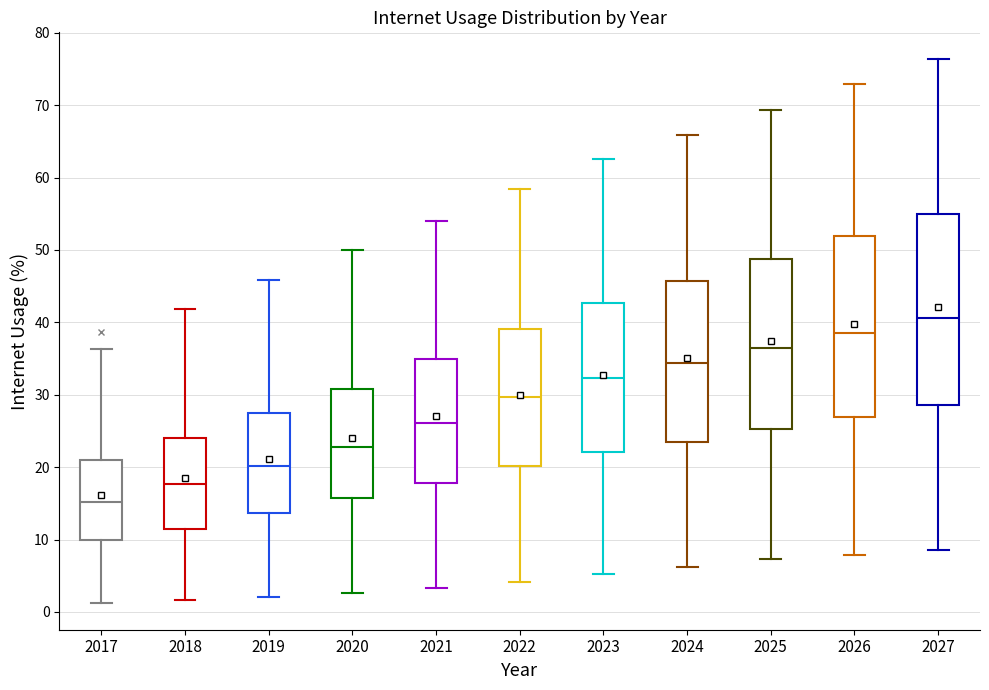

Reading left to right, read every box against the y-axis: the position of its median line, the range the box covers, and the ends of its whiskers. The values are not printed on the chart, so give them approximately, as read against the axis.

2017: median 15, box 10 to 21, whiskers 1 to 36
2018: median 18, box 11 to 24, whiskers 2 to 42
2019: median 20, box 14 to 28, whiskers 2 to 46
2020: median 23, box 16 to 31, whiskers 3 to 50
2021: median 26, box 18 to 35, whiskers 3 to 54
2022: median 30, box 20 to 39, whiskers 4 to 58
2023: median 32, box 22 to 43, whiskers 5 to 63
2024: median 34, box 24 to 46, whiskers 6 to 66
2025: median 36, box 25 to 49, whiskers 7 to 69
2026: median 39, box 27 to 52, whiskers 8 to 73
2027: median 41, box 29 to 55, whiskers 9 to 76